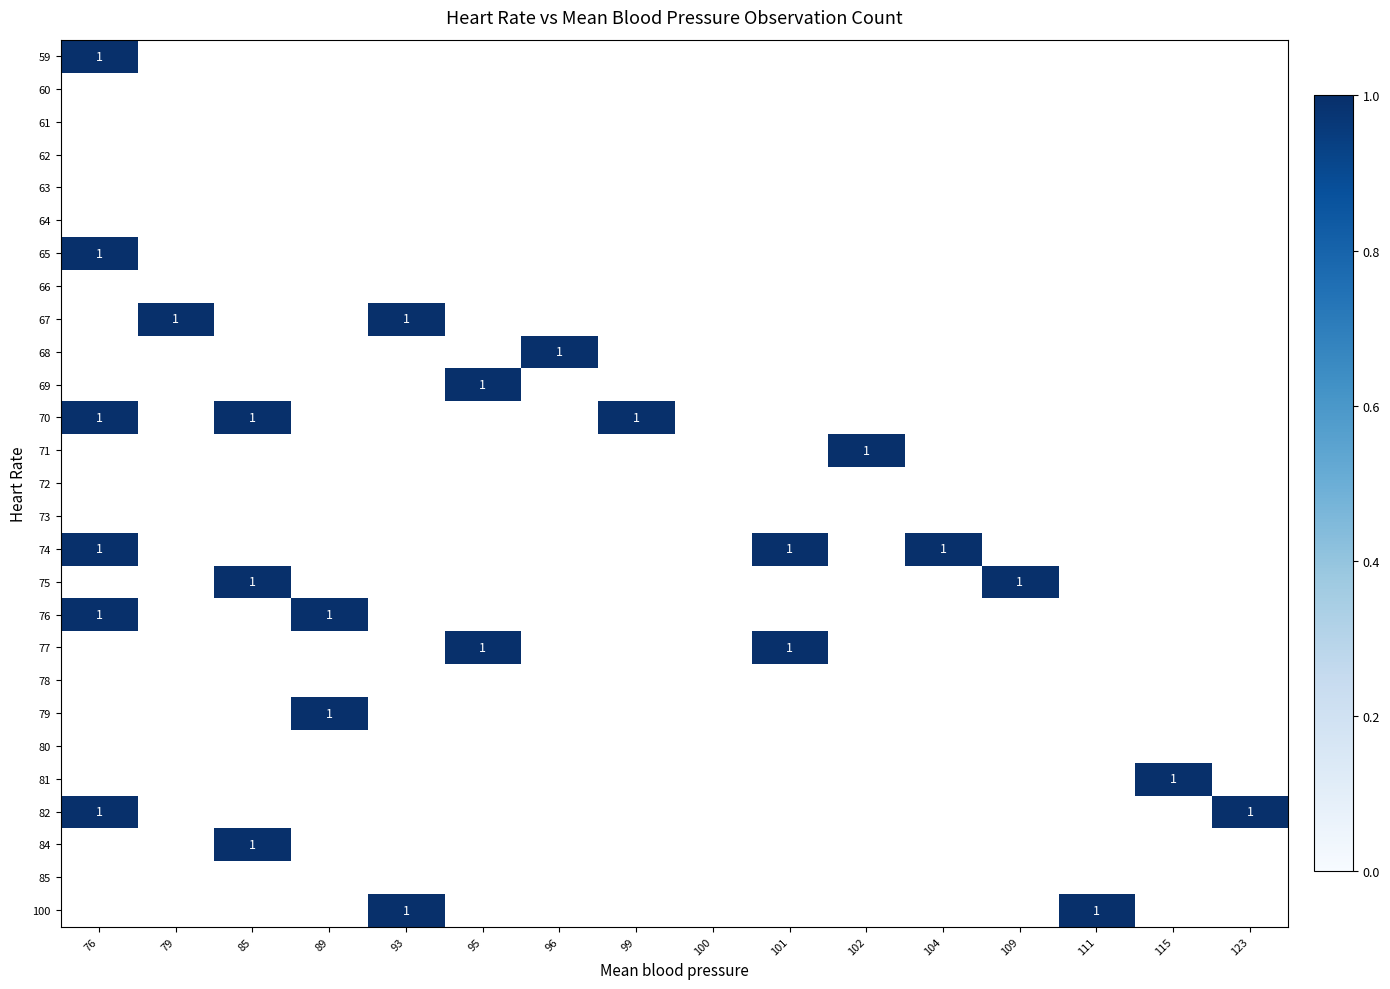

What is the total value across all series at 99?

1